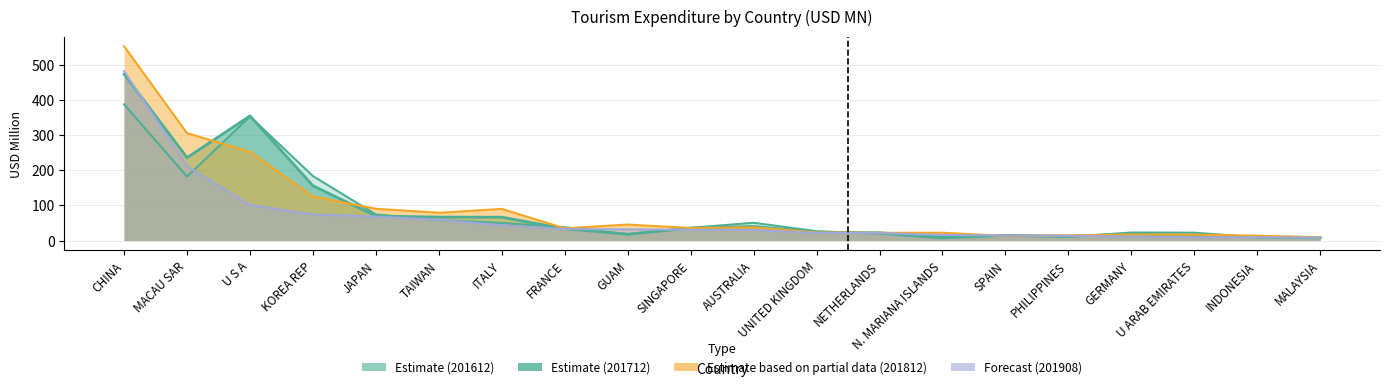

Read the 201812 value at PHILIPPINES.

14.6